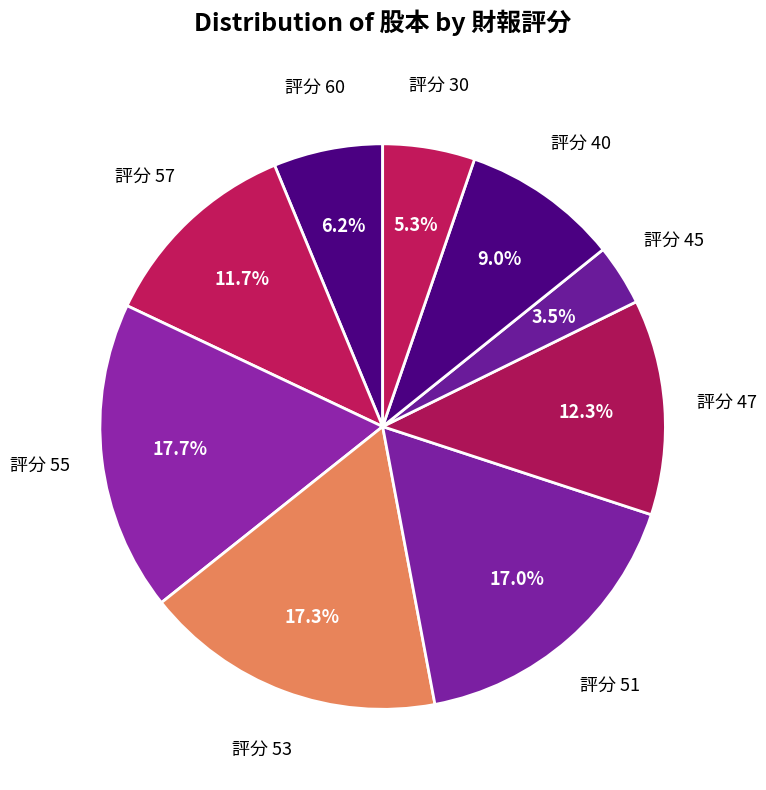

Which slice is the smallest?

評分 45